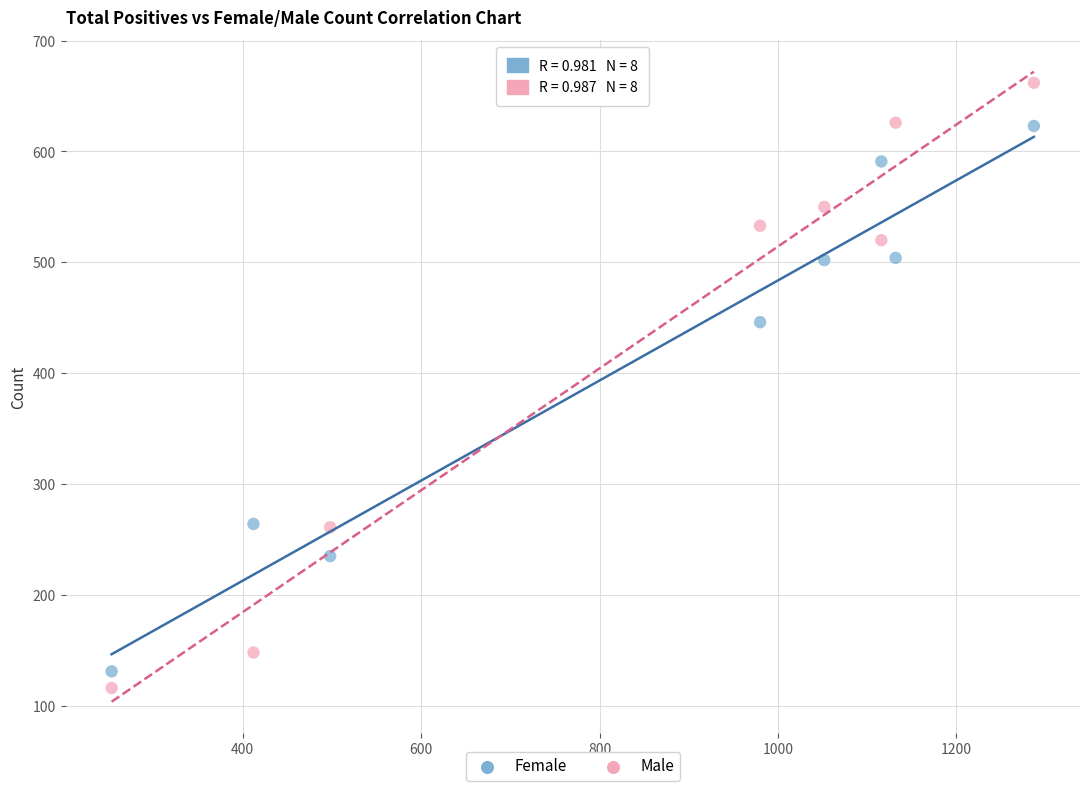

Which series reaches the minimum Y coordinate?

Male